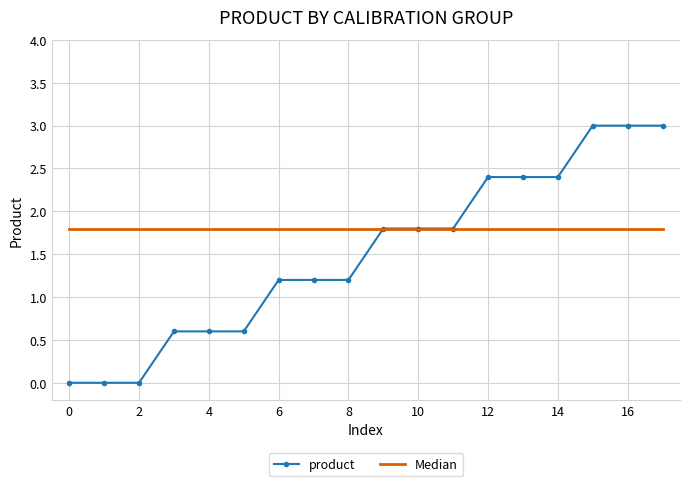

What is the difference between the maximum and second lowest values in the product series?

3.0